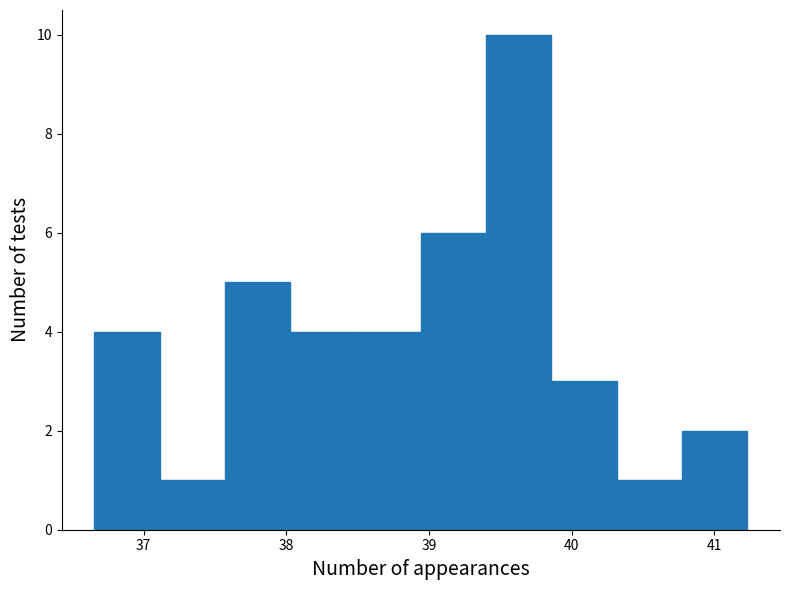

Over which range of the x-axis is the bar tallest?

39.4 to 39.9